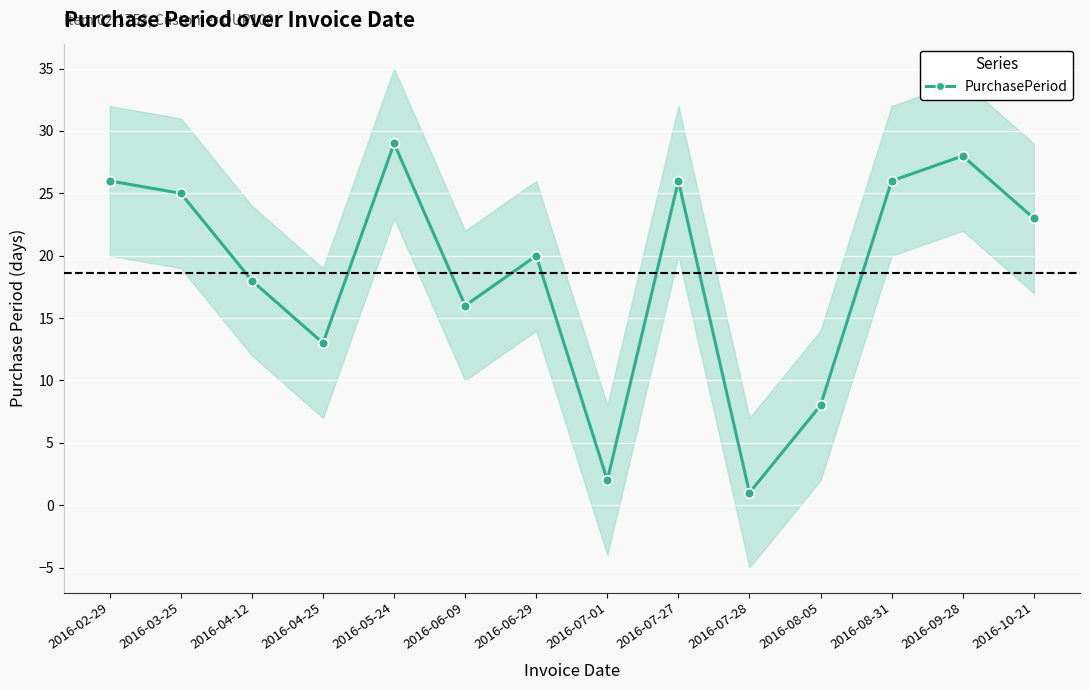

What value does the data have at 2016-06-09, to the nearest 5?

15